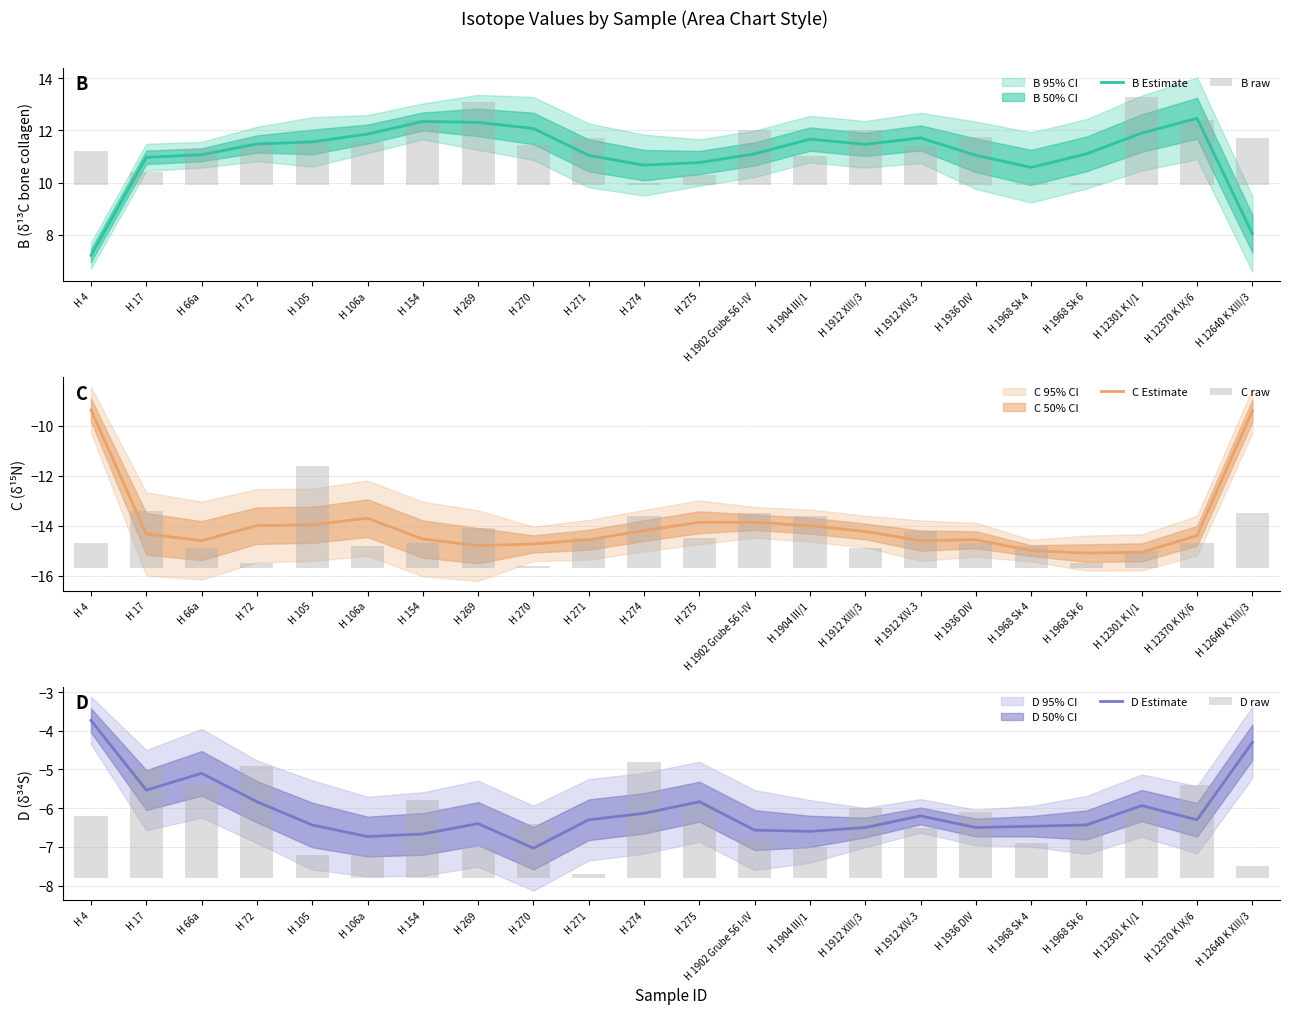

At how many categories does at least one series exceed 0?

22